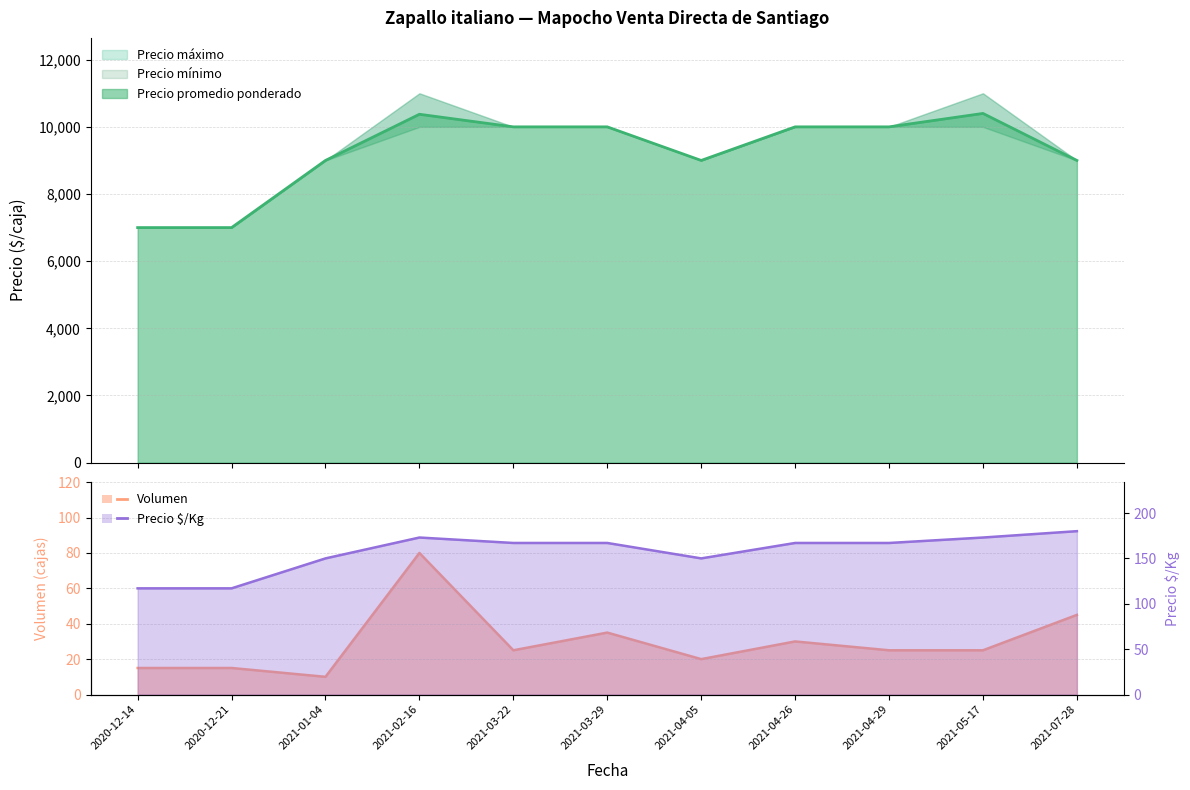

Does the chart display data point markers on the line(s)?

No